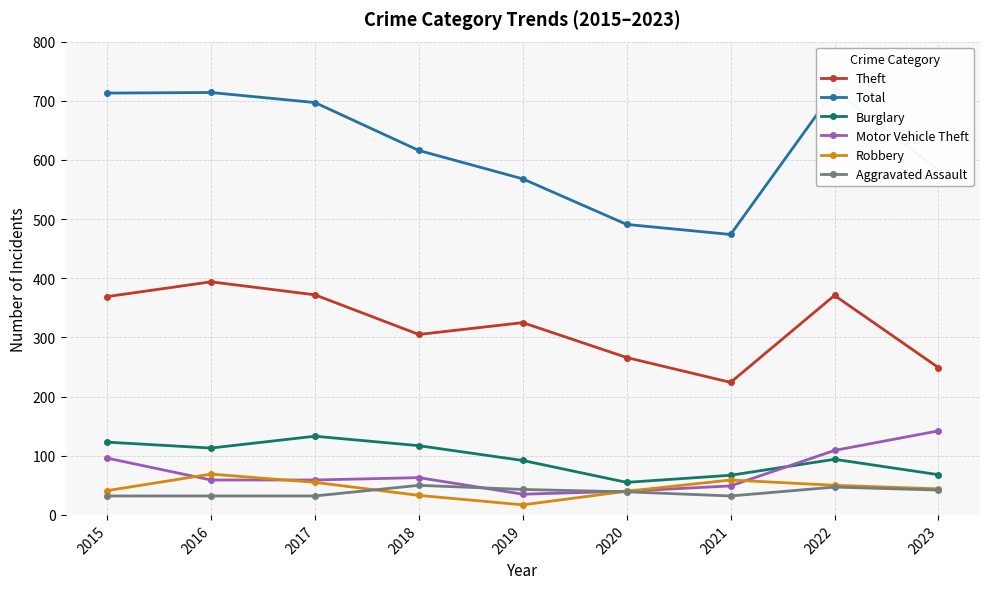

What is the maximum value shown in the chart?

718